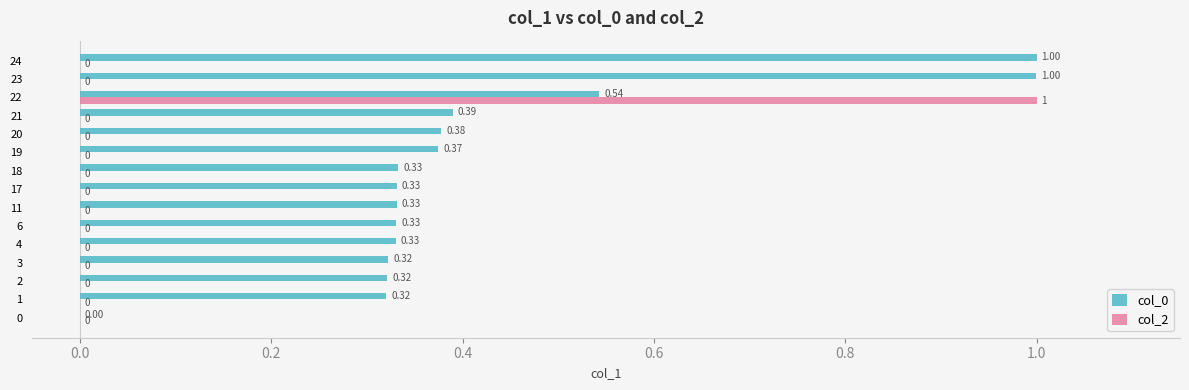

At which category is the sum across all series the highest?

22